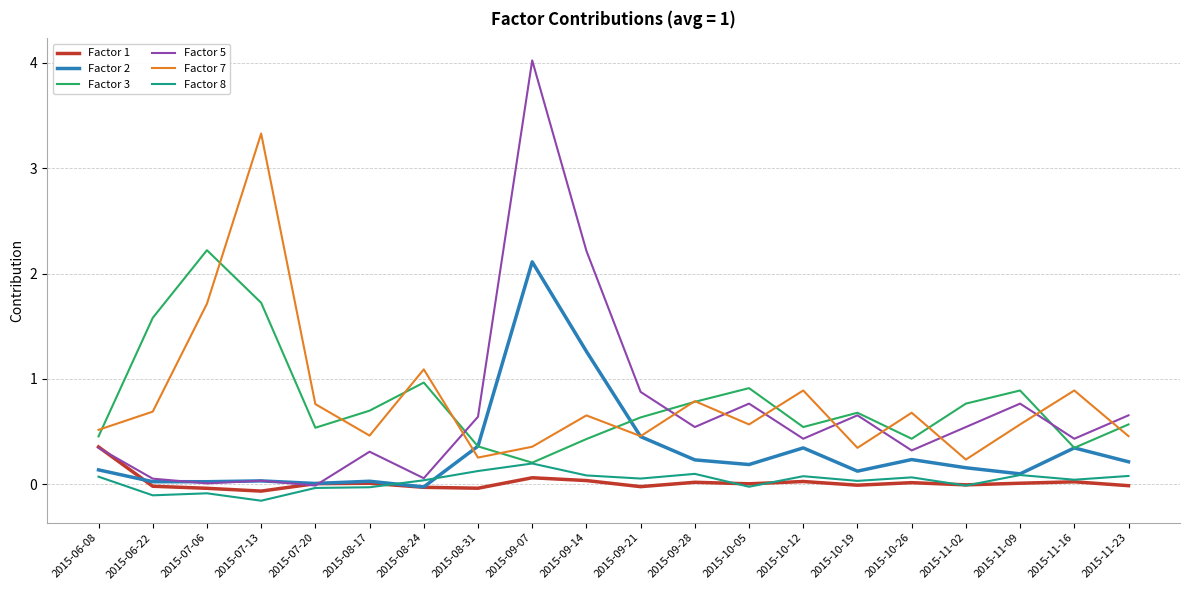

True or false: Factor 1 and Factor 3 cross at least once.

False